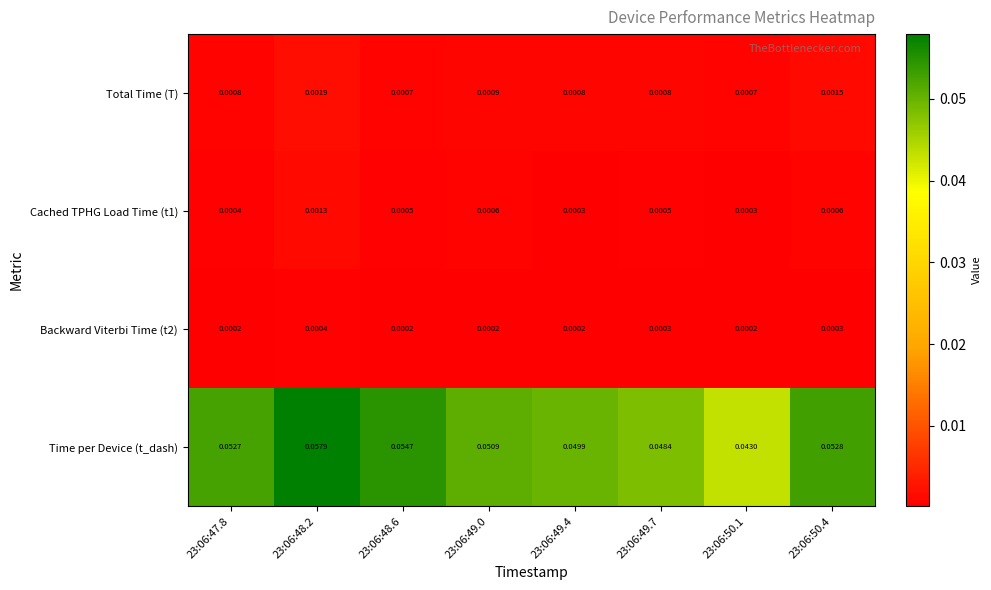

At how many categories does at least one series exceed 0?

8